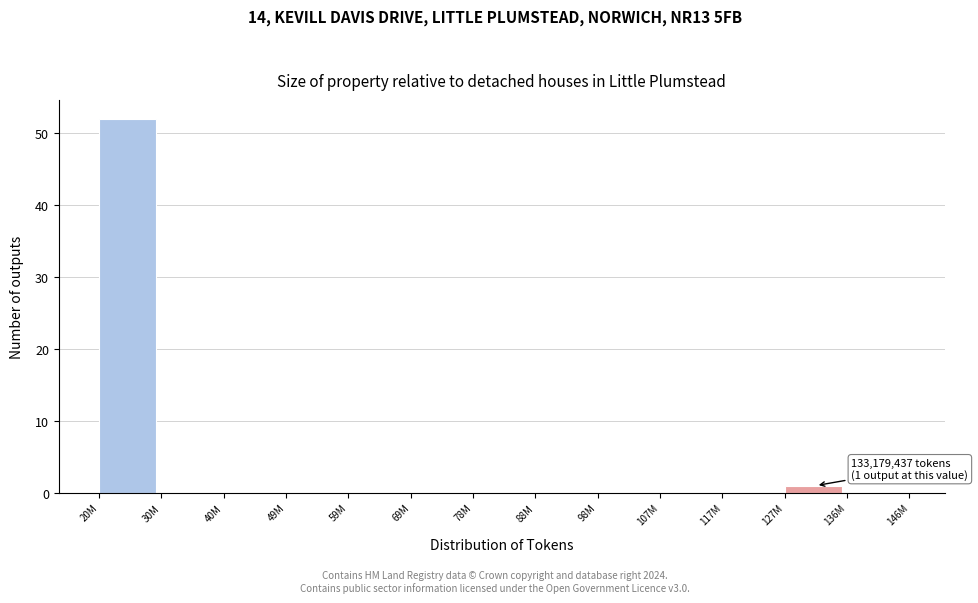

Reading right to left, extract all data points from this chart.

136M=0	127M=1	117M=0	107M=0	98M=0	88M=0	78M=0	69M=0	59M=0	49M=0	40M=0	30M=0	20M=52